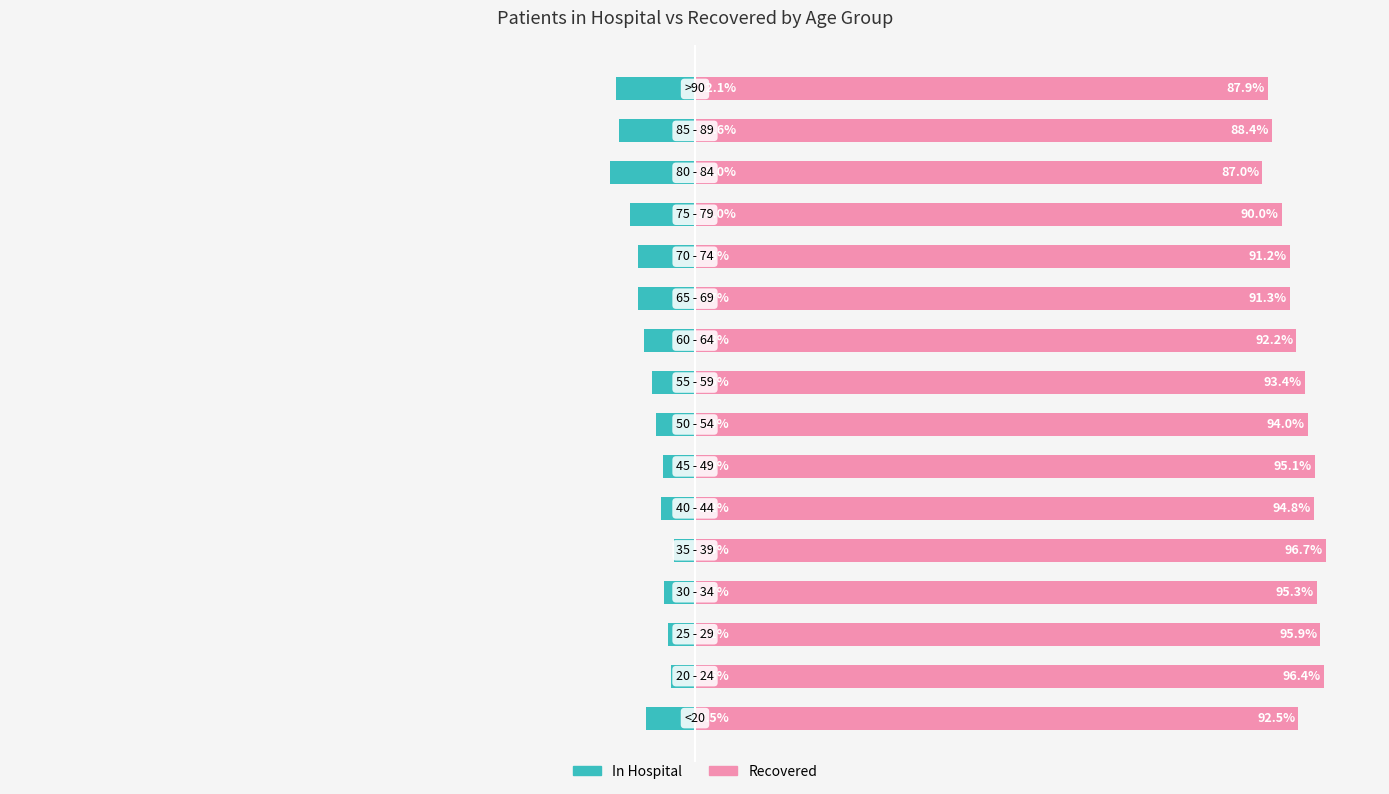

How many data points does each series have?

16